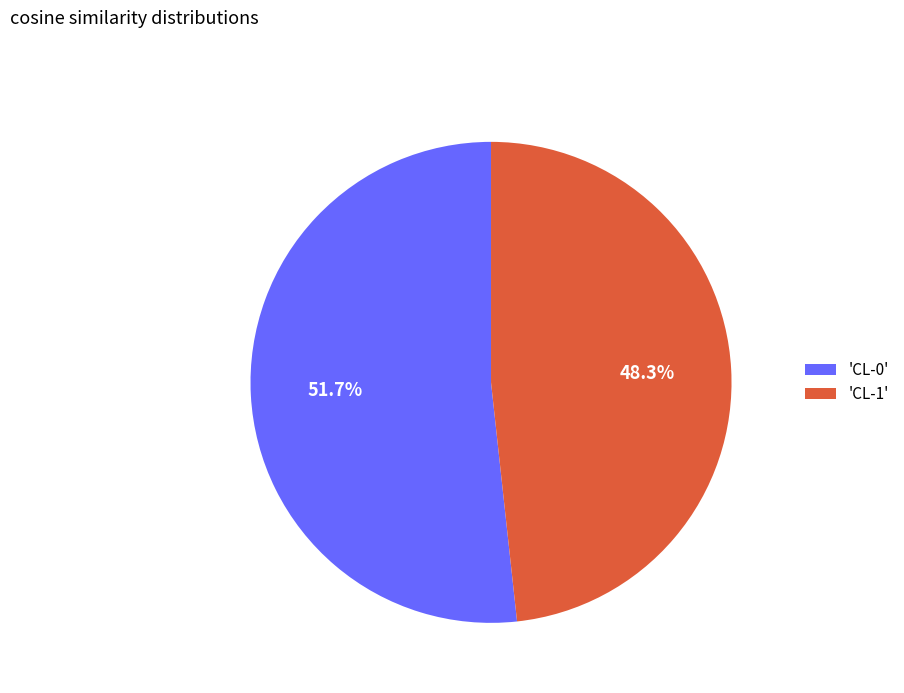

Which slice represents more than half of the pie?

'CL-0'